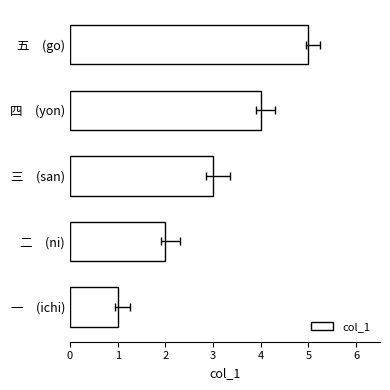

What is the minimum value shown in the chart?

1